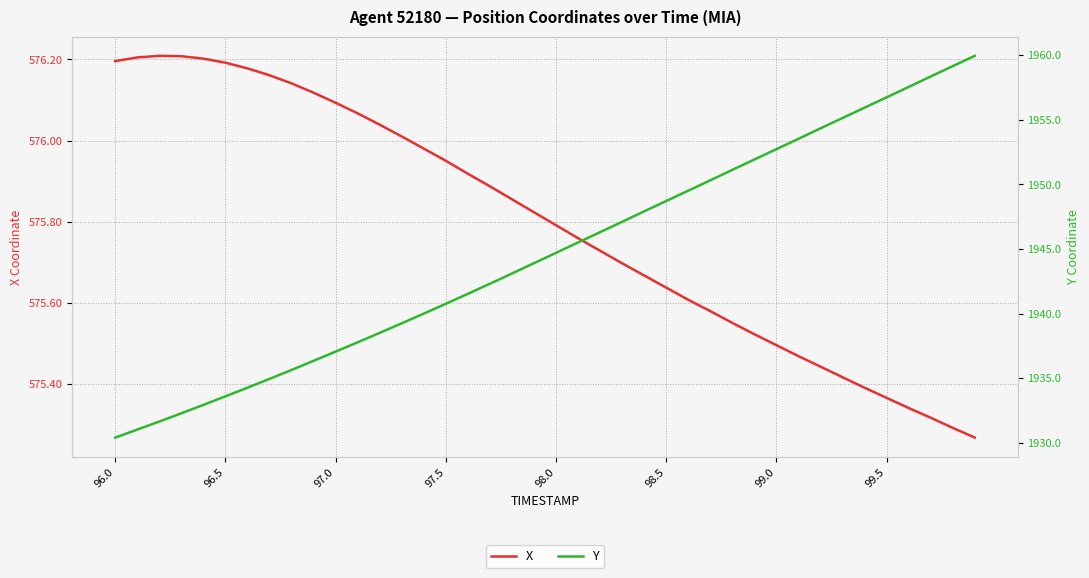

True or false: X and Y intersect in this chart.

False